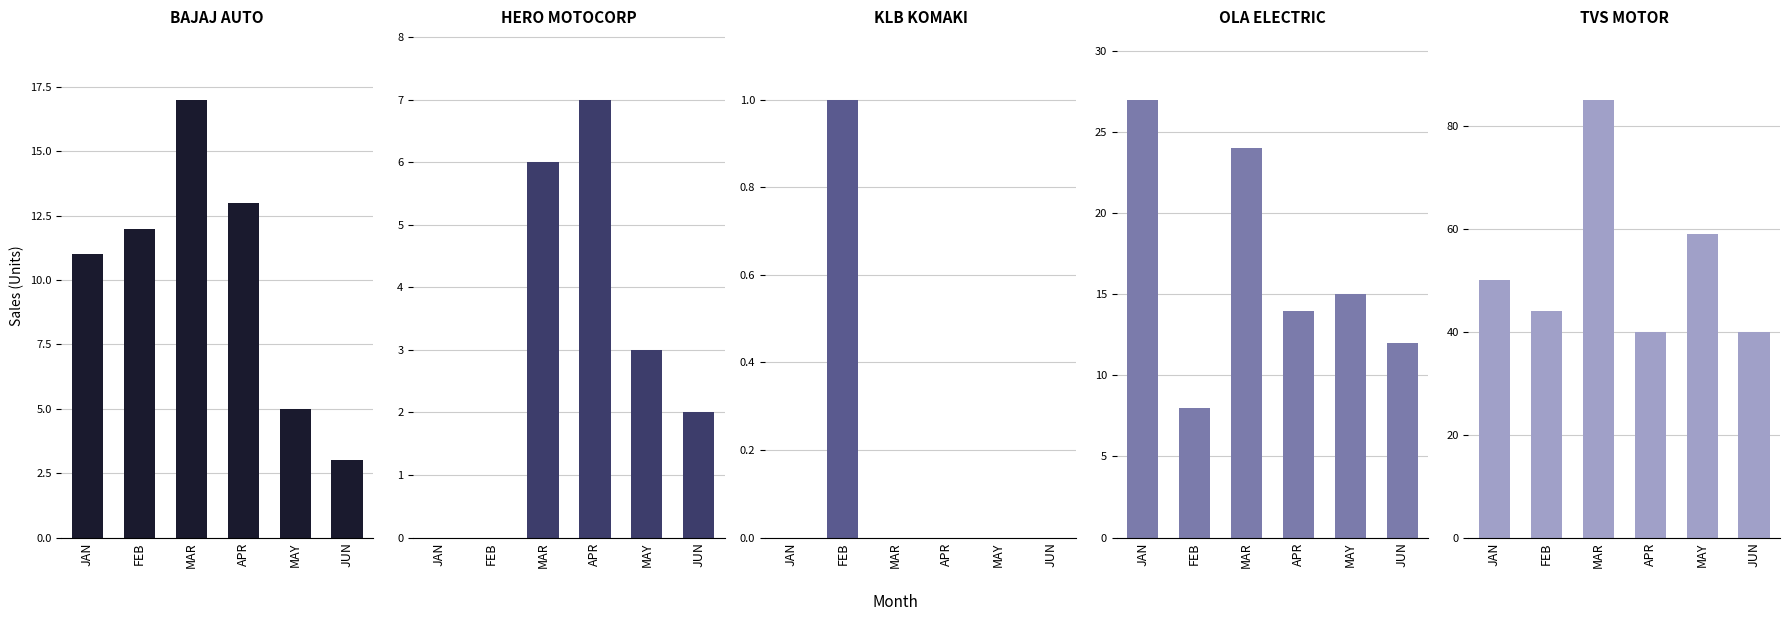

Is it true that OLA ELECTRIC TECHNOLOGIES PVT LTD equals 15 at MAY?

True